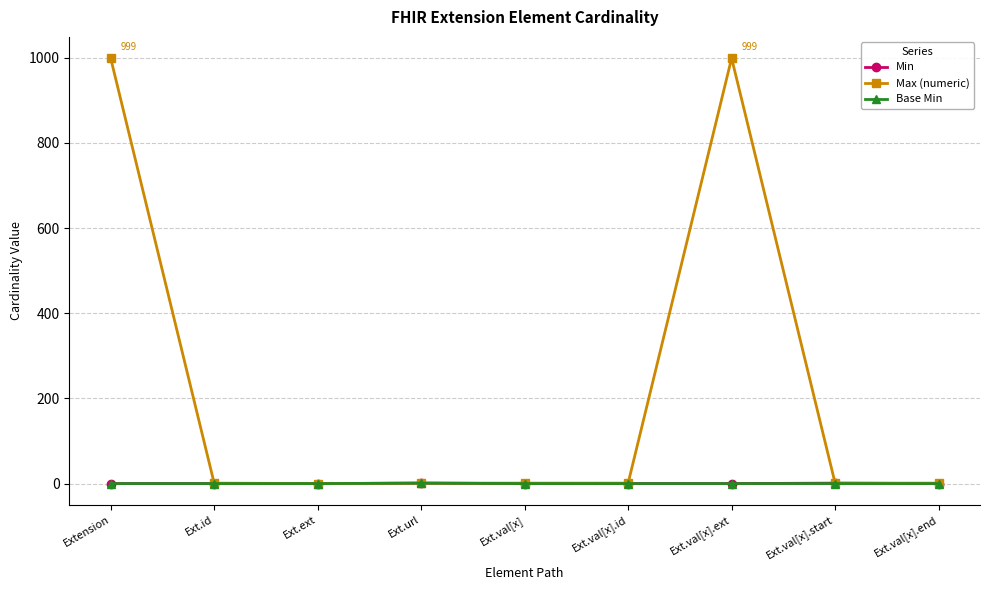

Is this an area chart (filled region under the line)?

No